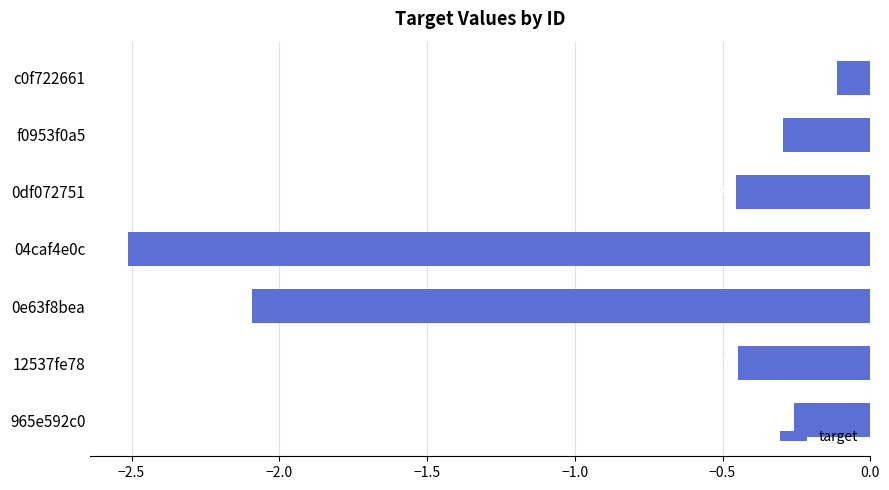

How many data points does each series have?

7